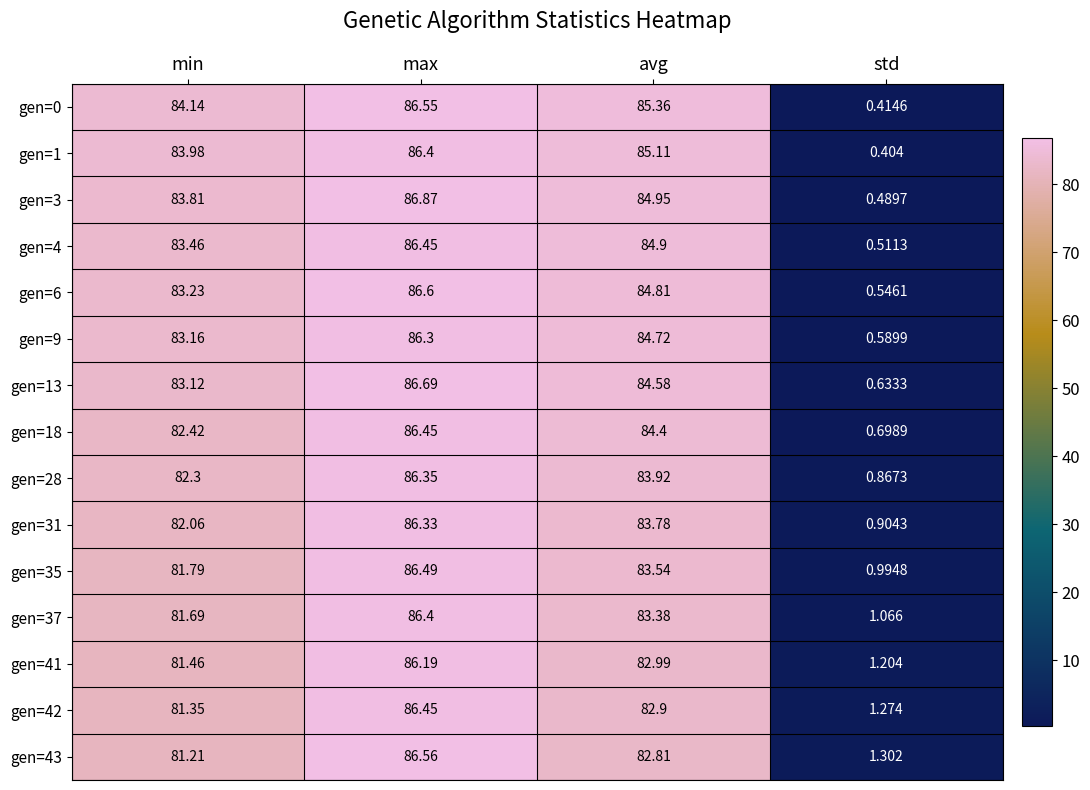

Is the value of gen=1 at avg greater than the value of gen=28 at min?

Yes